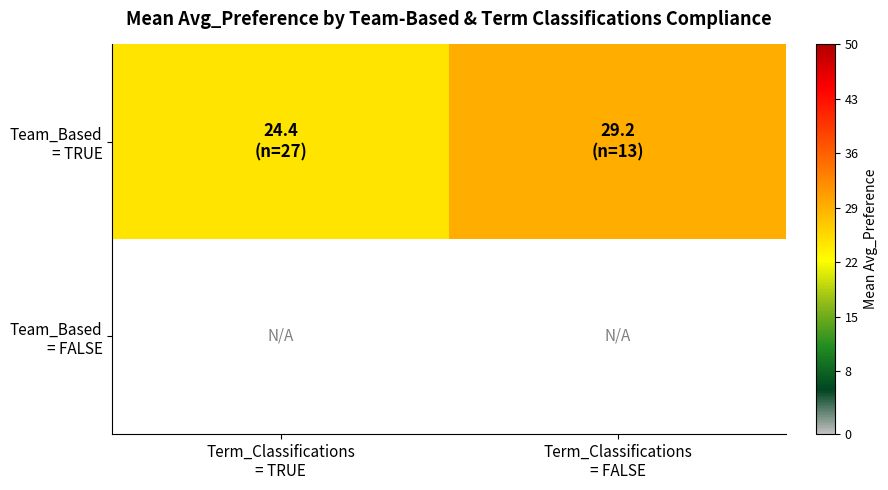

At how many categories does at least one series exceed 28?

1